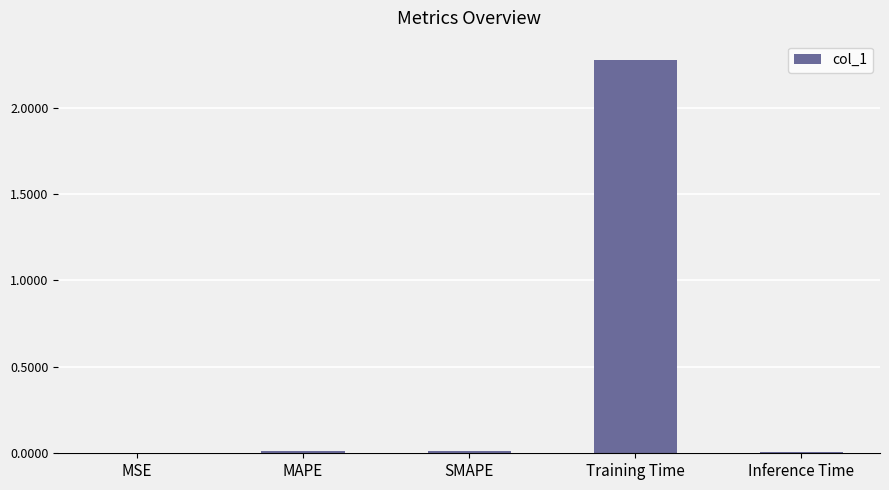

Is it true that the value at Training Time is 3.7?

False